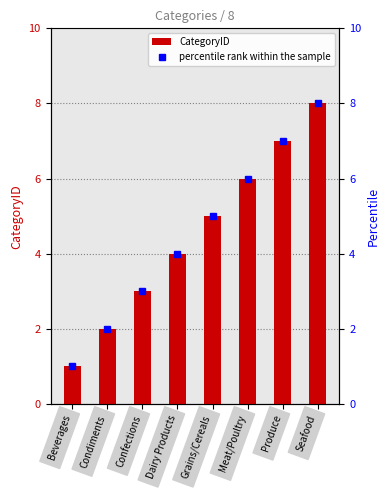

What is the sum of all percentile rank within the sample values?

36